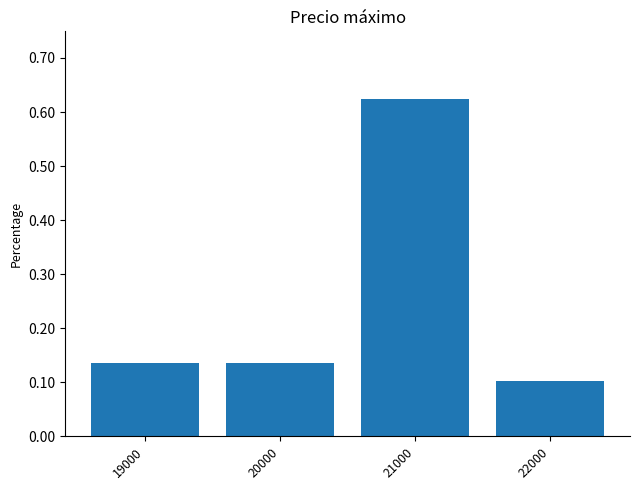

The chart shows a value of 0.2 at 22000. True or false?

False